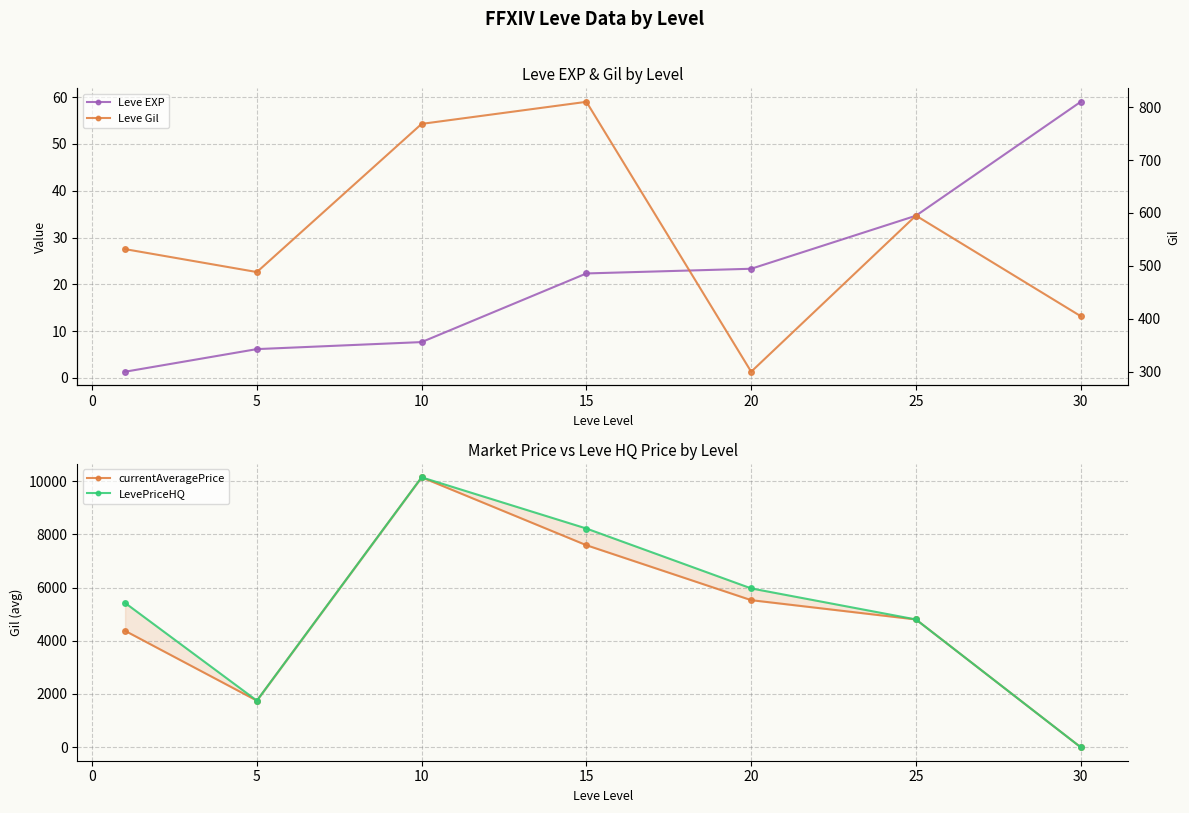

How many intersections are there between LevePriceHQ and Leve Gil?

1